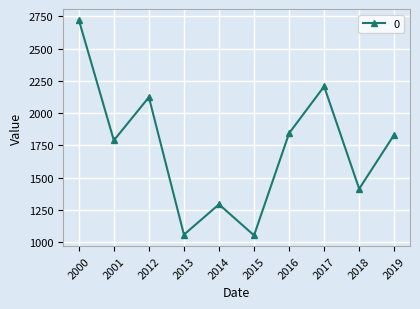

How many points are lower than both their immediate neighbors (excluding endpoints)?

4